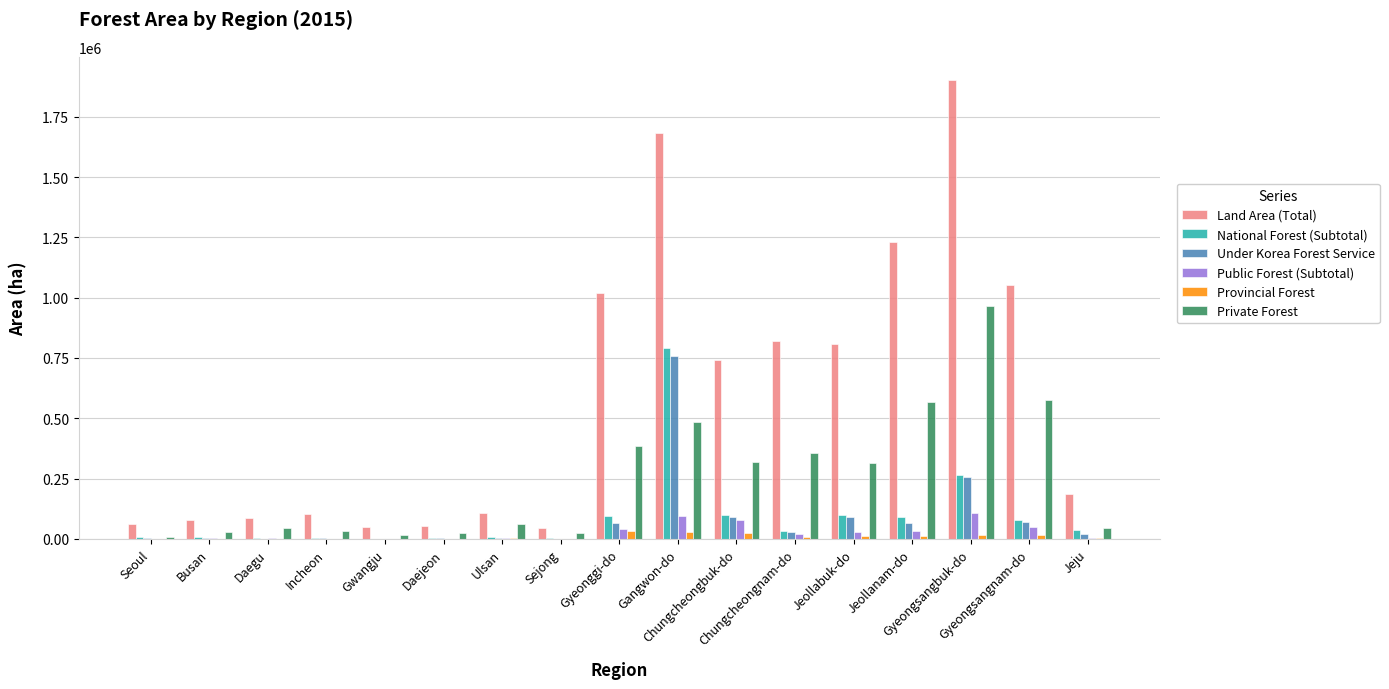

Between Incheon and Chungcheongnam-do, which series saw the biggest shift?

Land Area (Total)